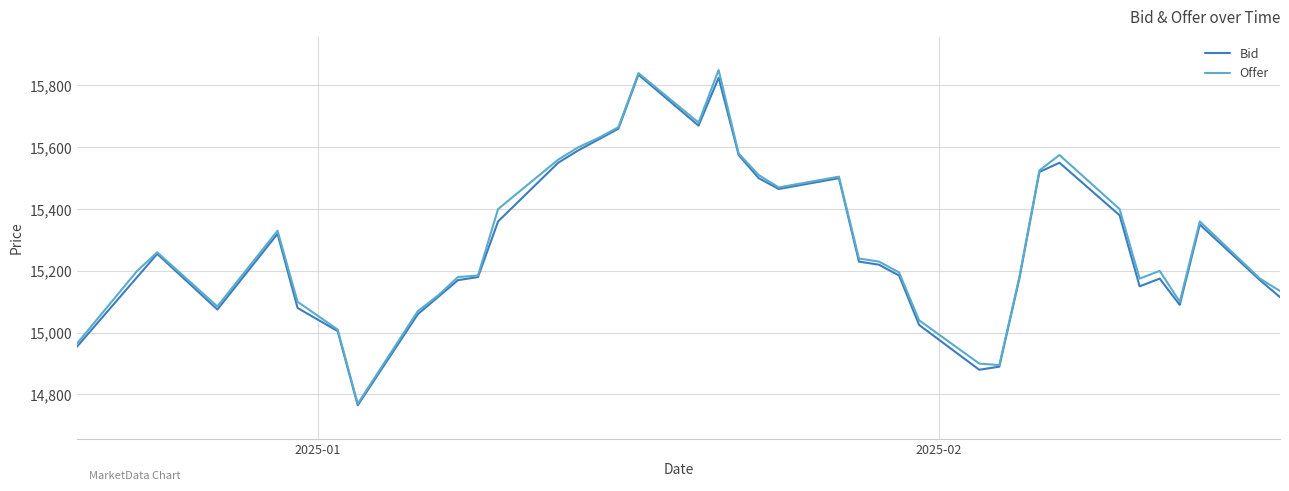

What is the maximum value shown in the chart?

15850